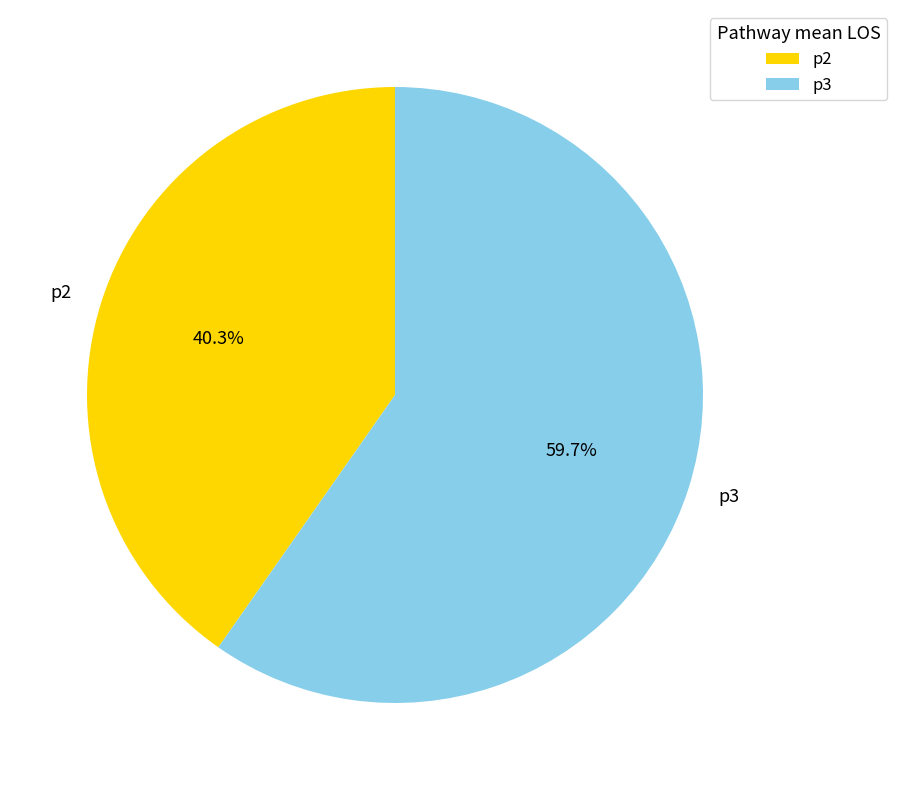

How many segments does this pie chart have?

2